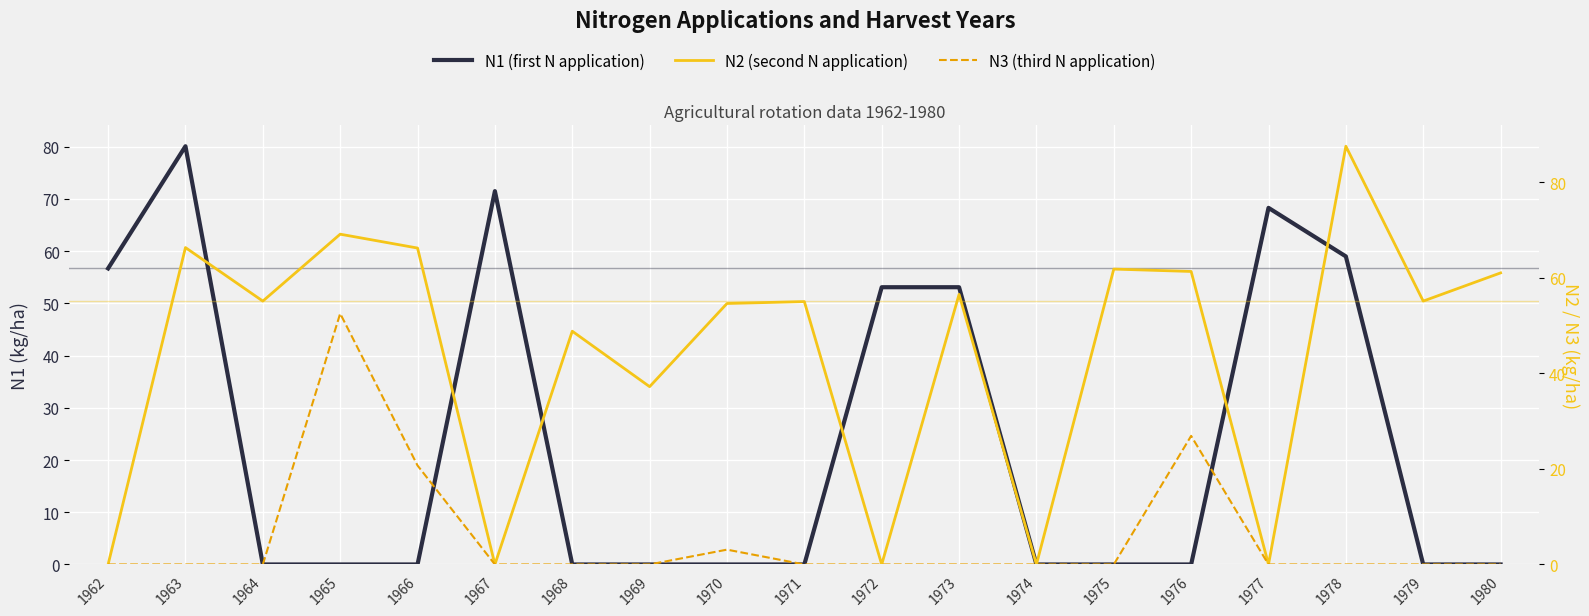

How many interior local peaks does the N3 (third N application) series have?

3